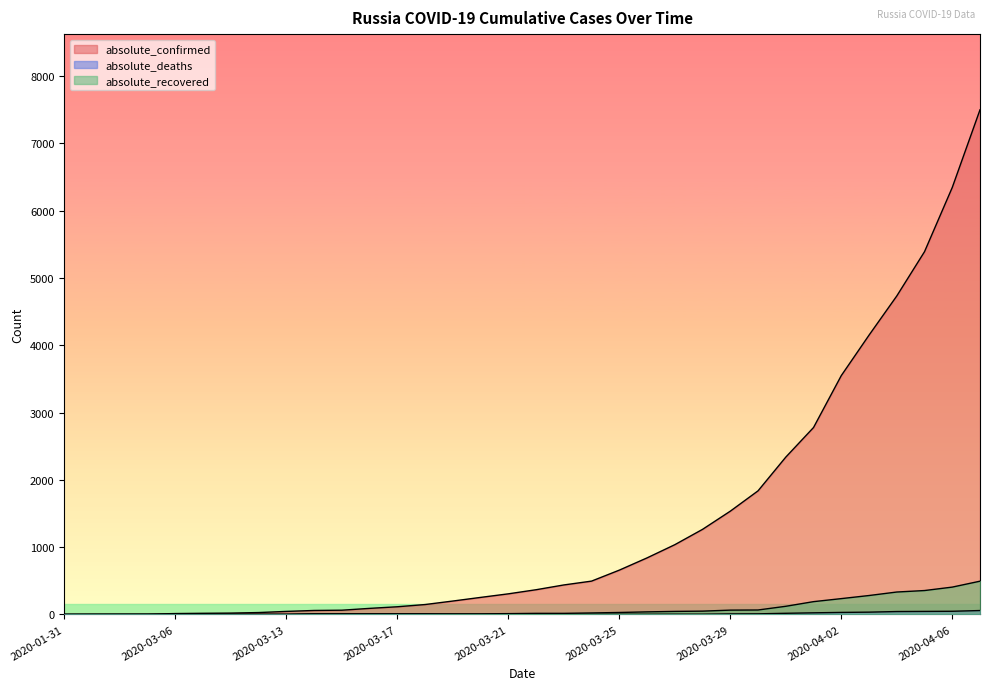

The absolute_confirmed series shows 20 at 2020-03-10. True or false?

True